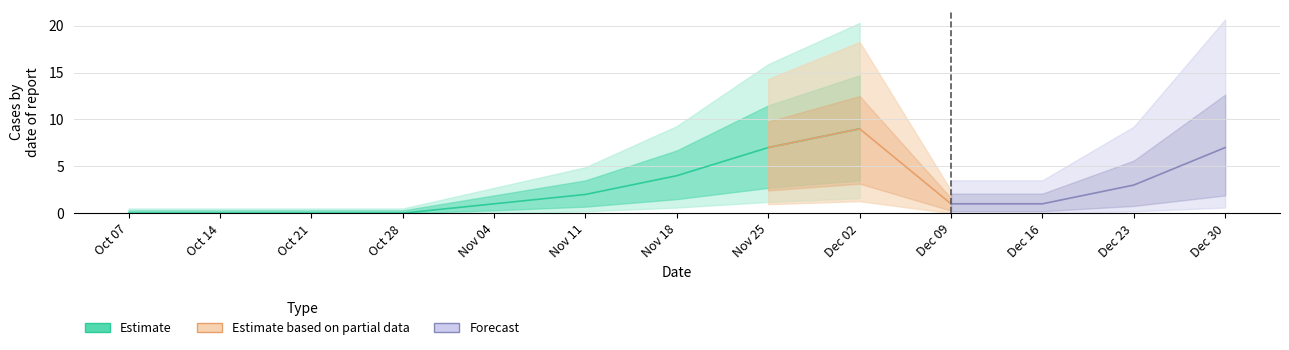

At which category does the data reach its first local peak?

2024-12-02